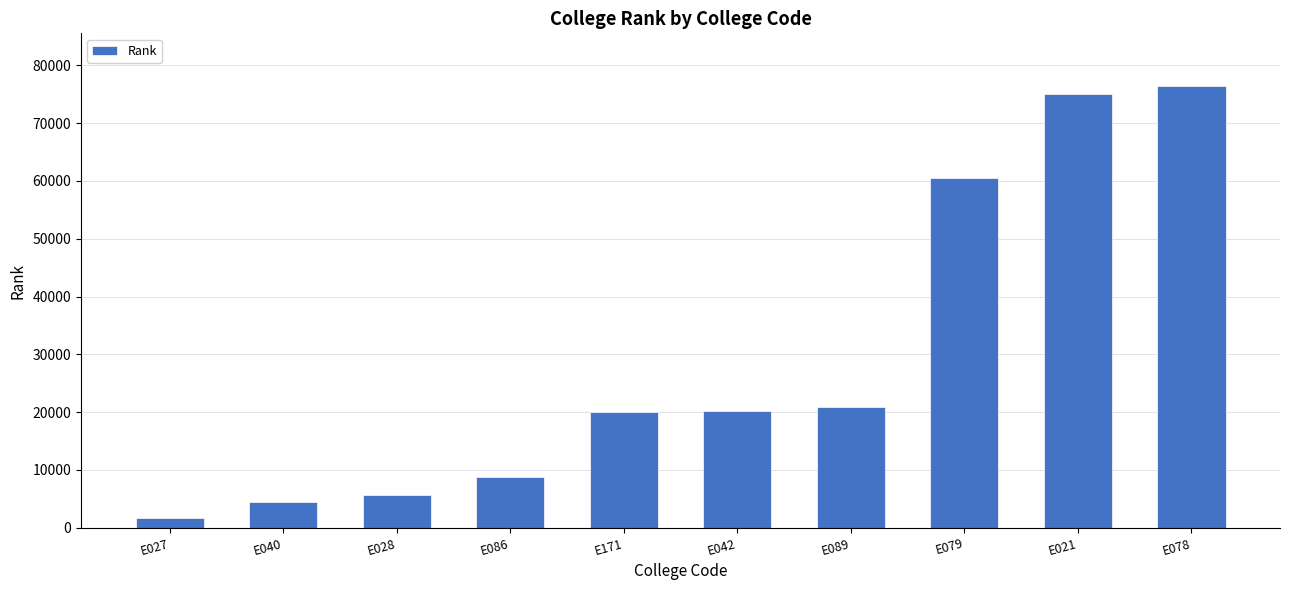

What is the change in value from E027 to E171?

+18202